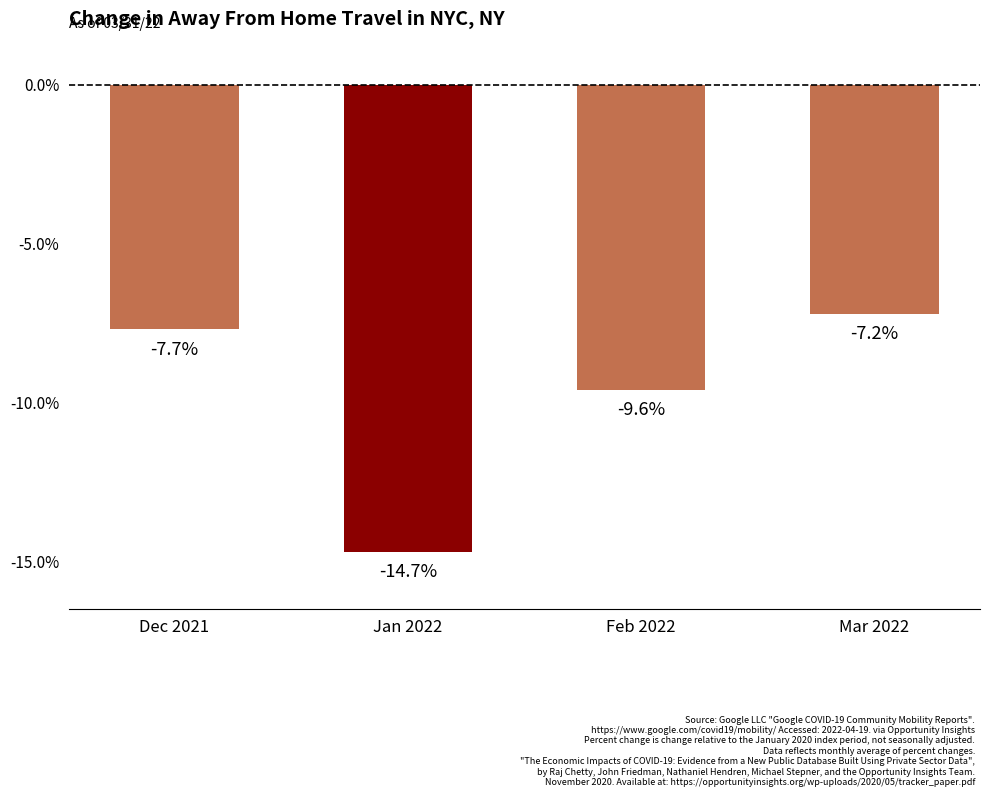

Between Dec 2021 and Mar 2022, which is larger?

Mar 2022